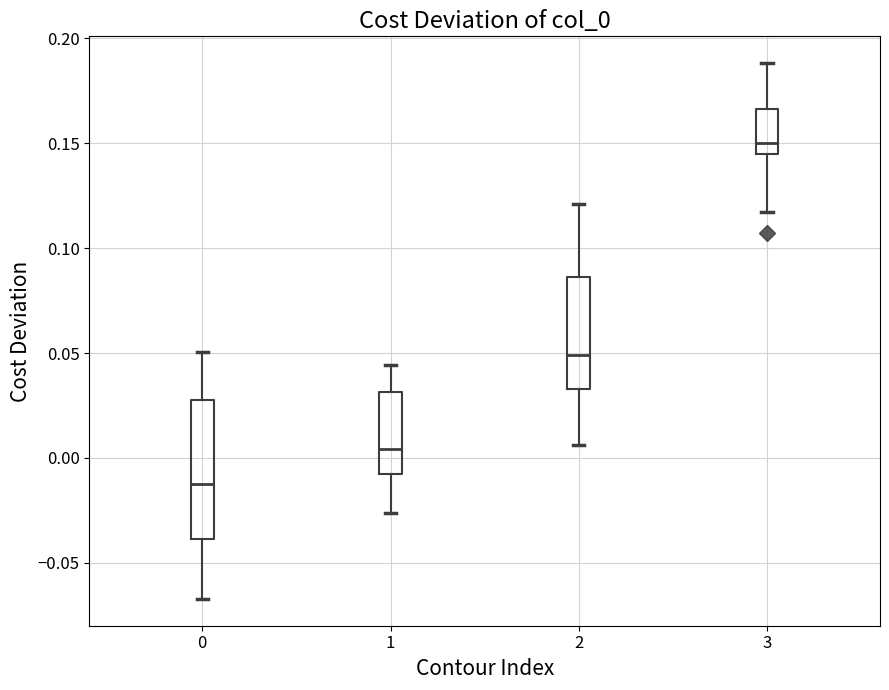

Reading left to right, read every box against the y-axis: the position of its median line, the range the box covers, and the ends of its whiskers. The values are not printed on the chart, so give them approximately, as read against the axis.

0: median -0.015, box -0.040 to 0.030, whiskers -0.065 to 0.050
1: median 0.005, box -0.010 to 0.030, whiskers -0.025 to 0.045
2: median 0.050, box 0.035 to 0.085, whiskers 0.005 to 0.120
3: median 0.150, box 0.145 to 0.165, whiskers 0.115 to 0.190